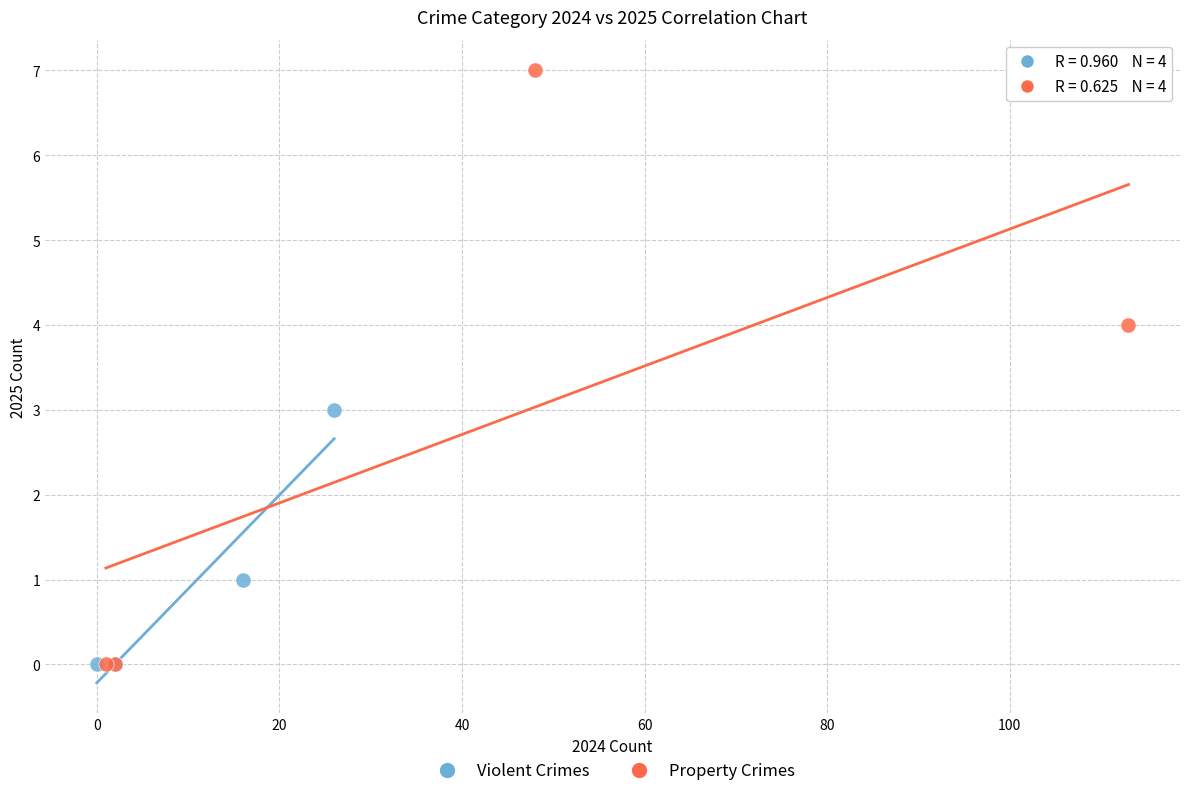

Which series reaches the maximum Y coordinate?

Property Crimes